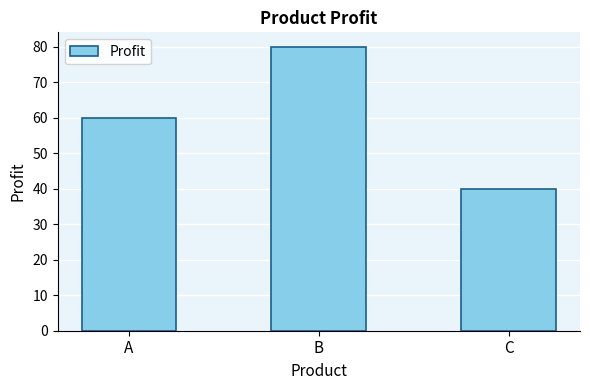

The chart shows a value of 80 at B. True or false?

True